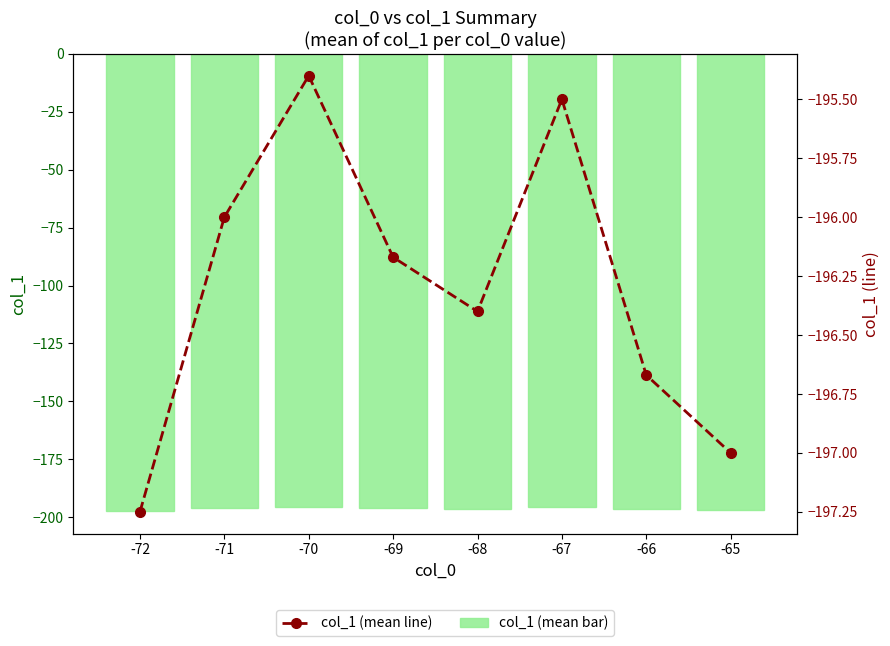

What is the difference between the second highest and minimum values in the col_1 (mean) series?

1.8